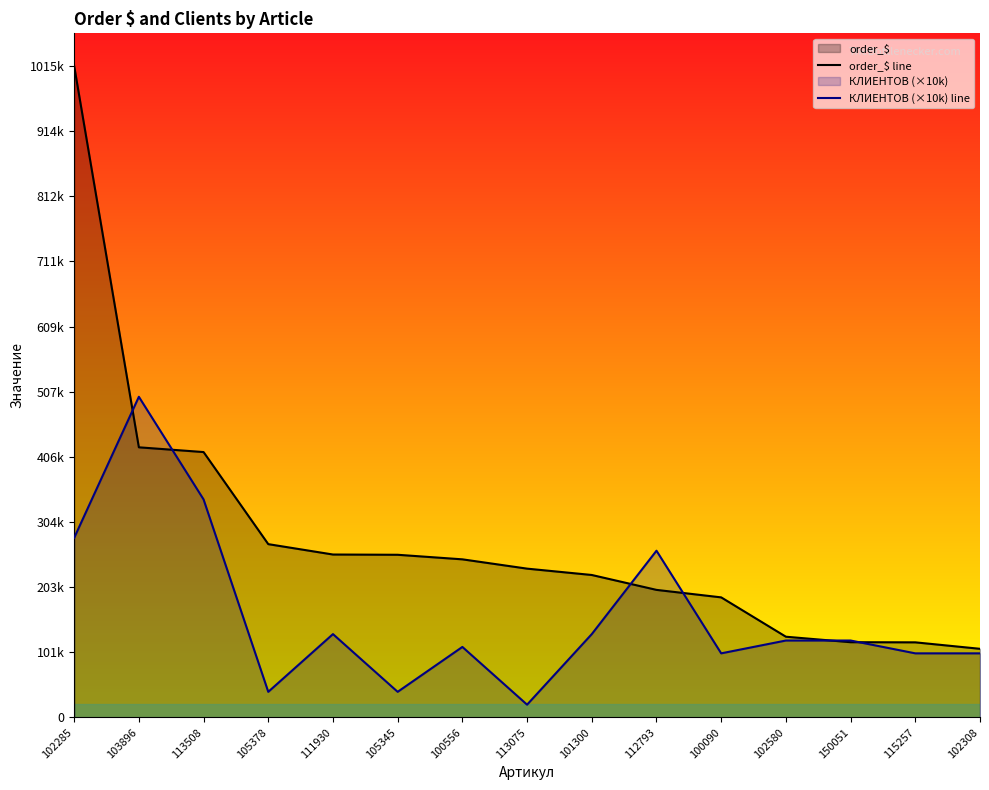

What is the total value across all series at 102580?

245923.7